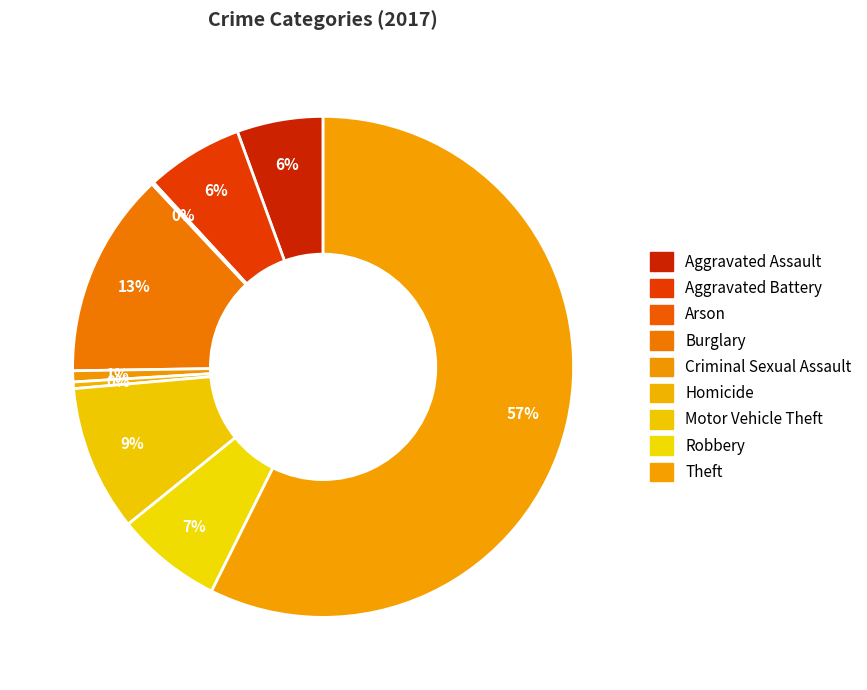

Which slice is the smallest?

Arson